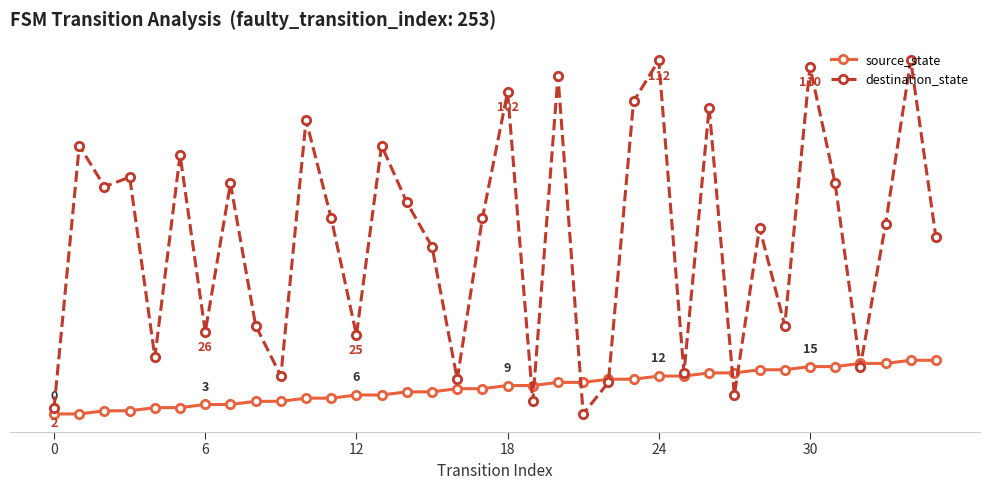

What are all the series names shown in the legend?

source_state, destination_state